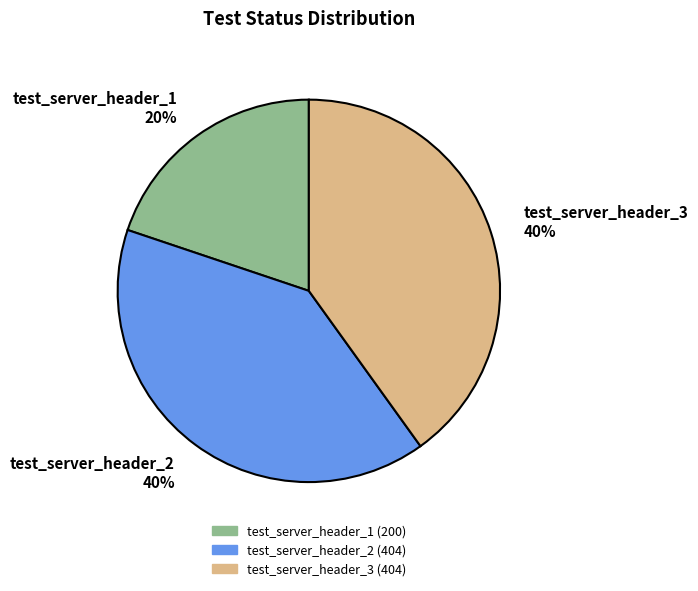

To the nearest percent, what is the combined percentage of test_server_header_3 and test_server_header_1?

60%